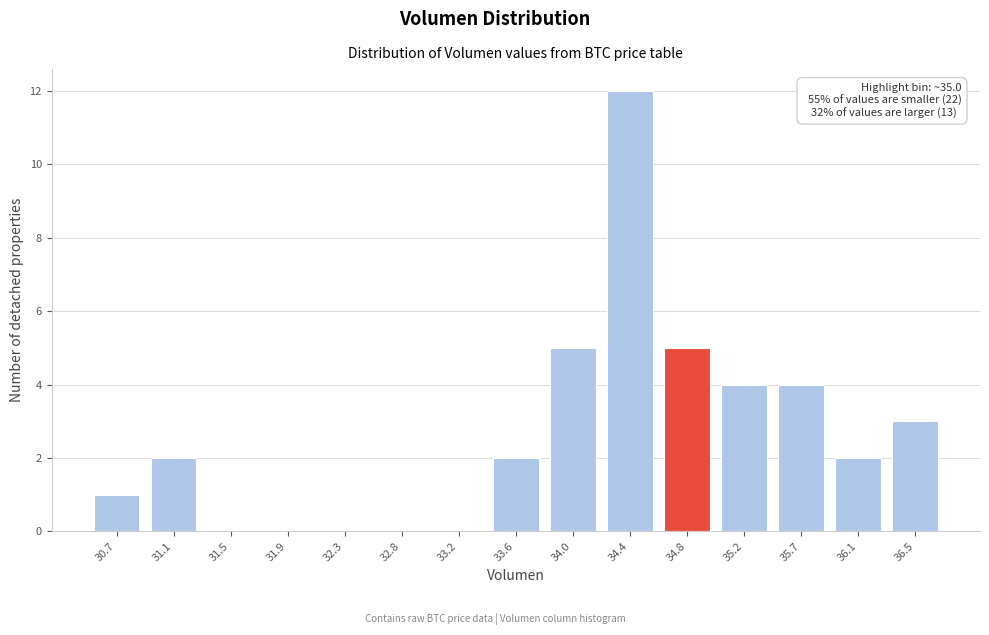

Reading left to right, transcribe all the data shown in this chart.

30.7=1	31.1=2	31.5=0	31.9=0	32.3=0	32.8=0	33.2=0	33.6=2	34.0=5	34.4=12	34.8=5	35.2=4	35.7=4	36.1=2	36.5=3